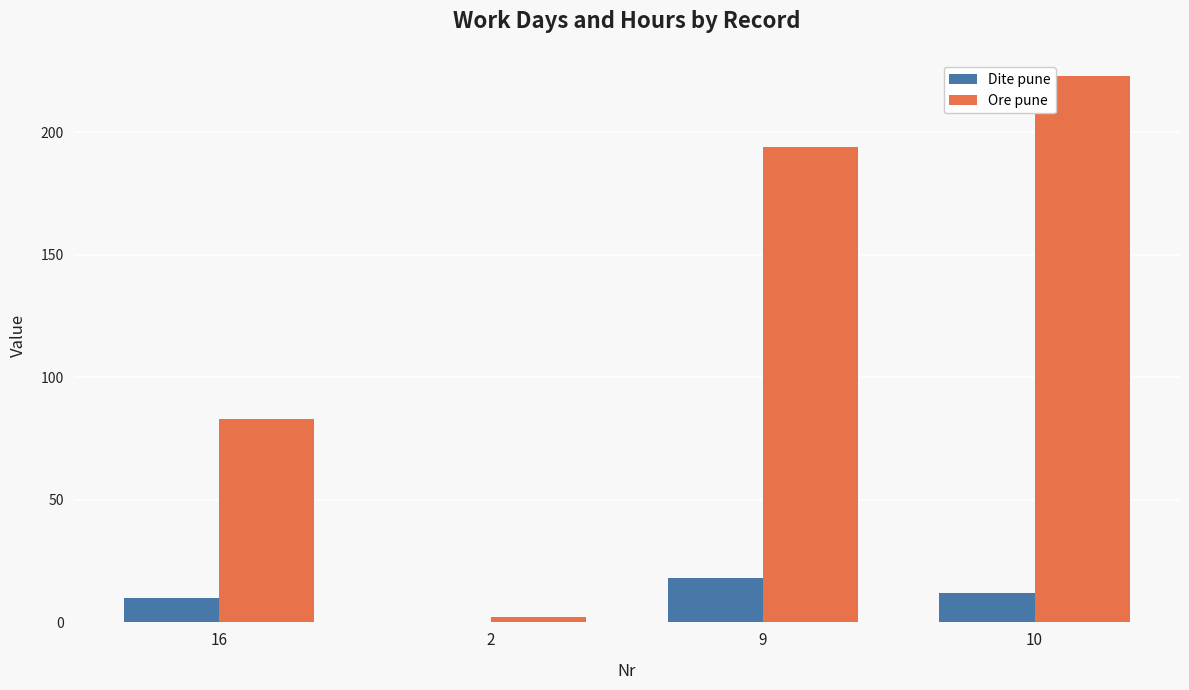

Reading left to right, what are all the values shown in this chart?

Dite pune: 10	0	18	12
Ore pune: 83	2	194	223